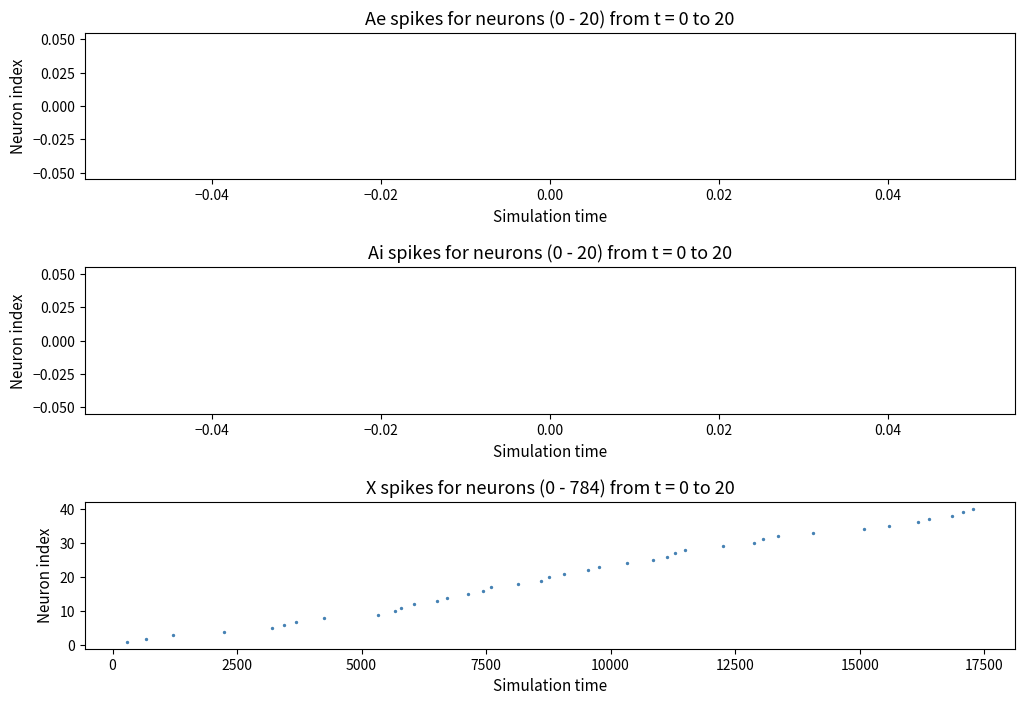

What is the range of X values (max minus min)?

16976